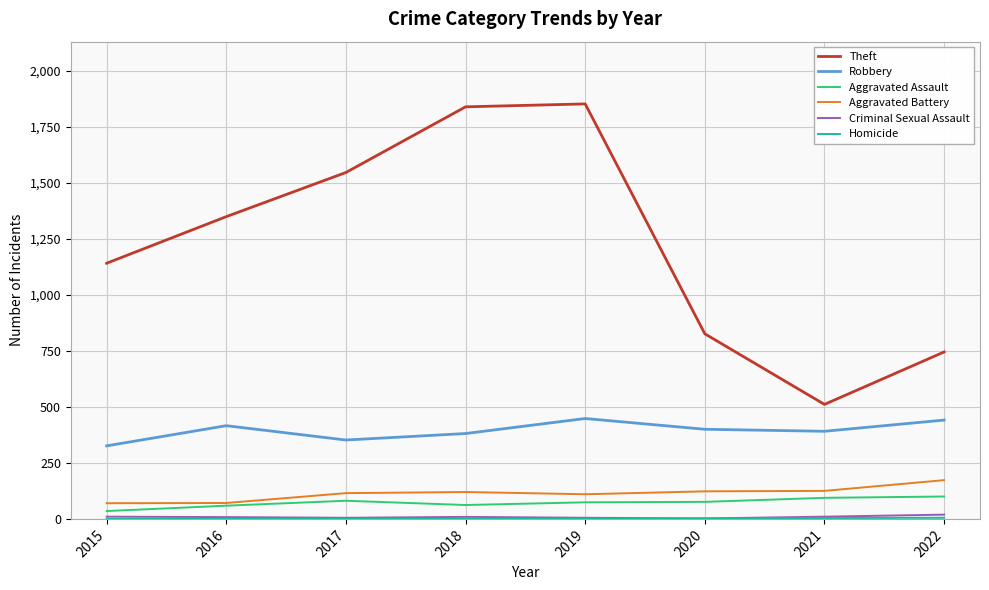

Is it true that Theft equals 1546 at 2017?

True